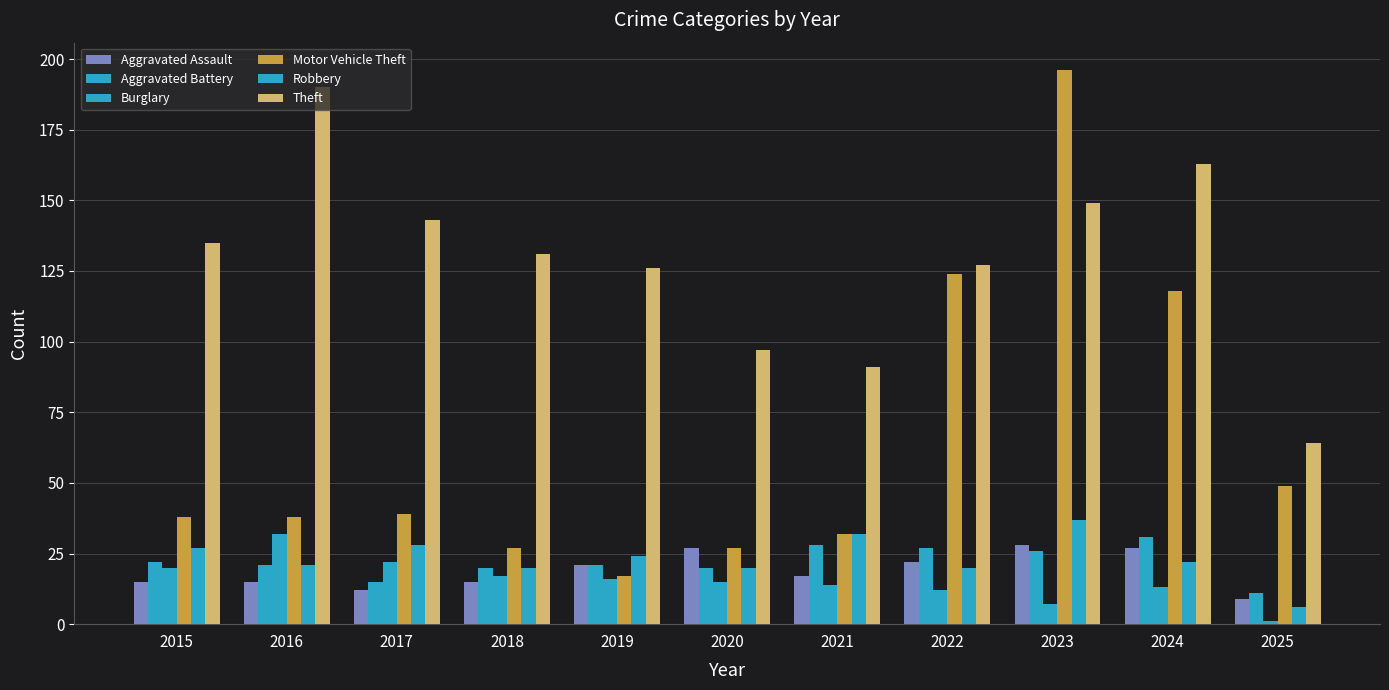

What is the sum of the Robbery values at 2020 and 2017?

48